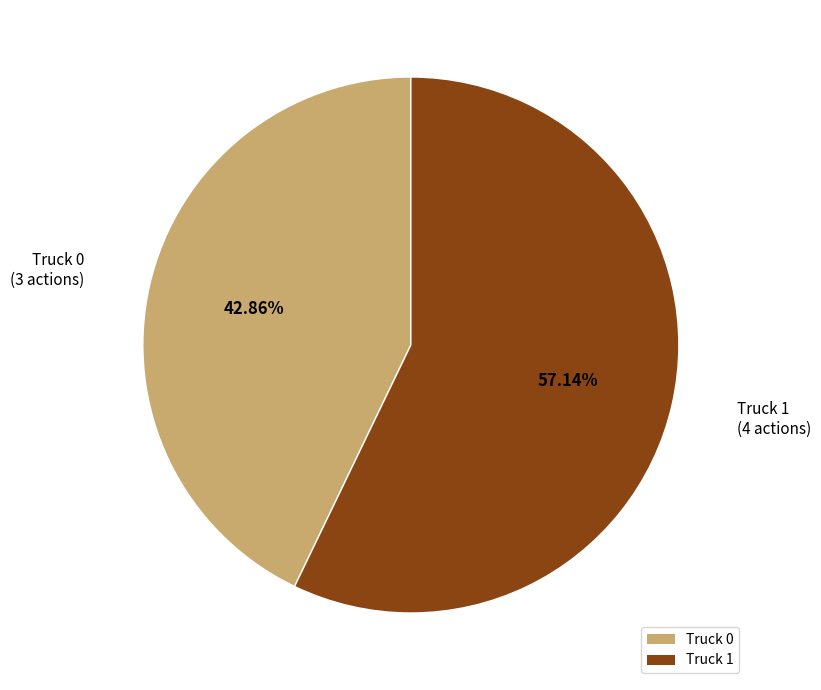

Is it true that Truck 1 is 51% of the pie?

False